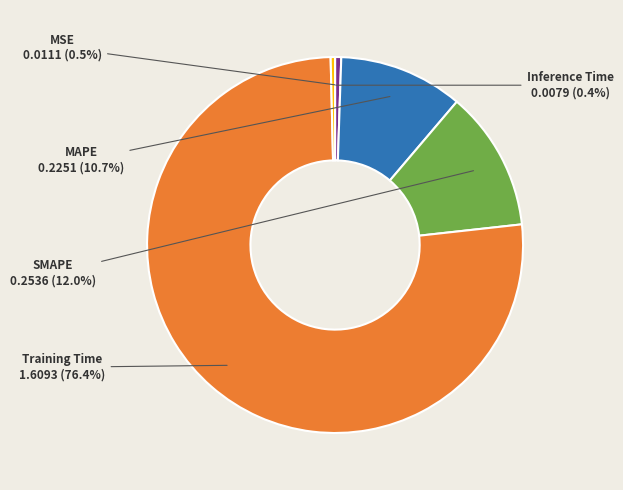

Between MAPE and Training Time, which is larger?

Training Time